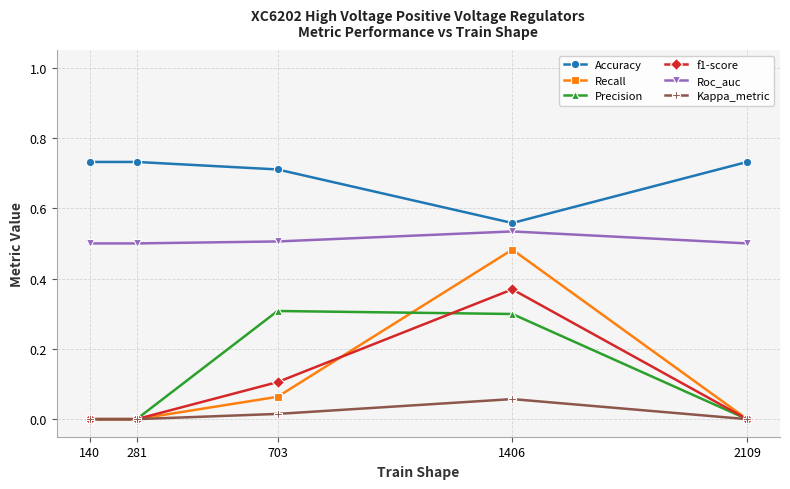

What is the total value across all series at 703?

1.7